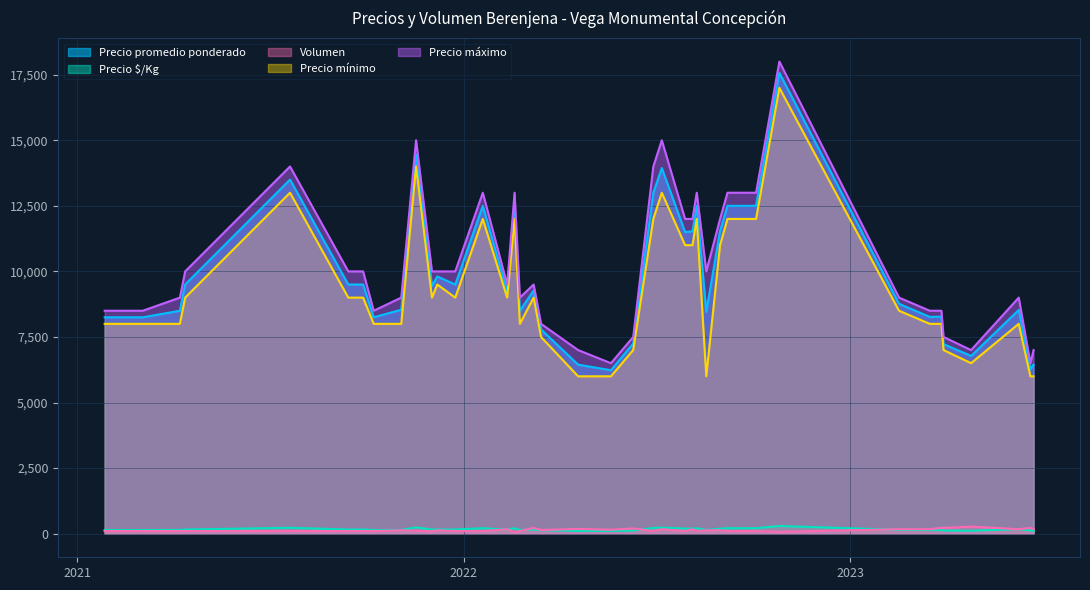

What is the total value across all series at 2021-12-02?

28691